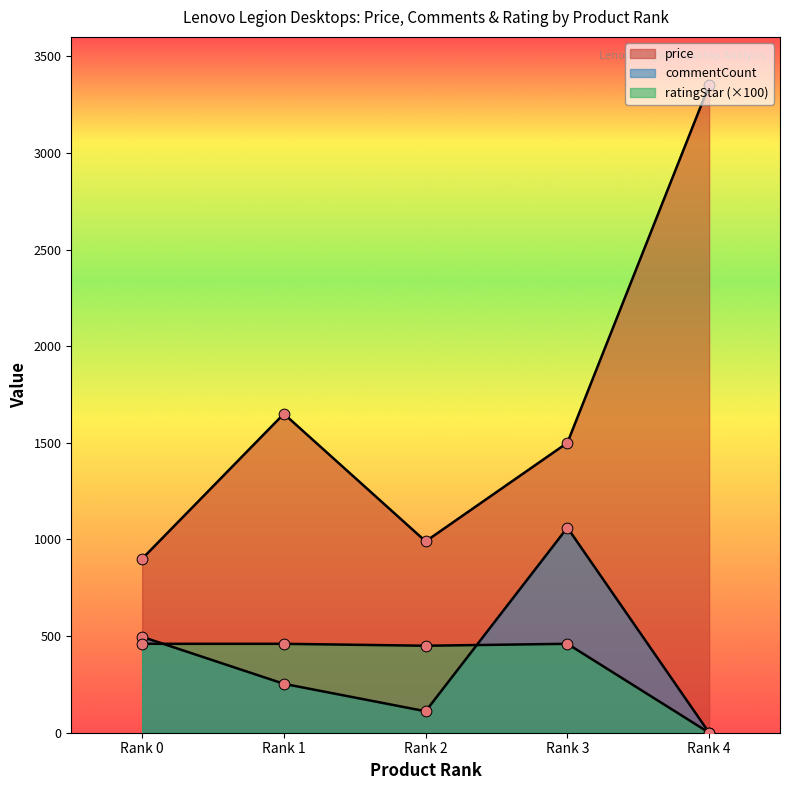

At which category is the sum across all series the highest?

Rank 4